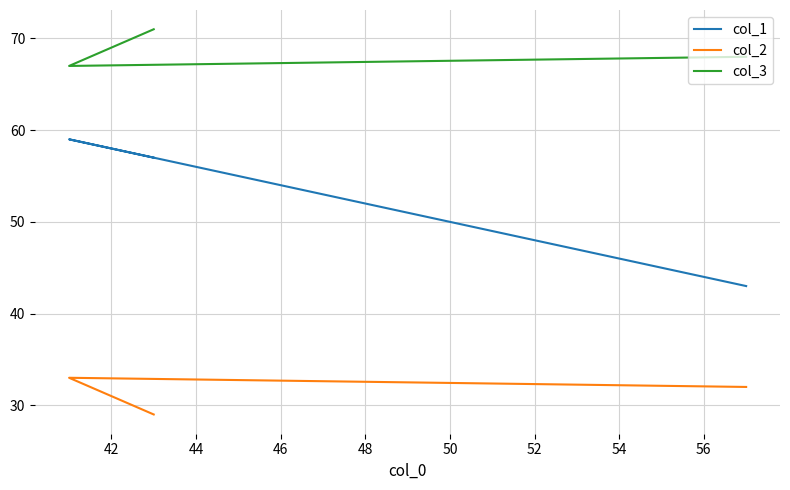

Between 42 and 44, which series saw the biggest shift?

col_2